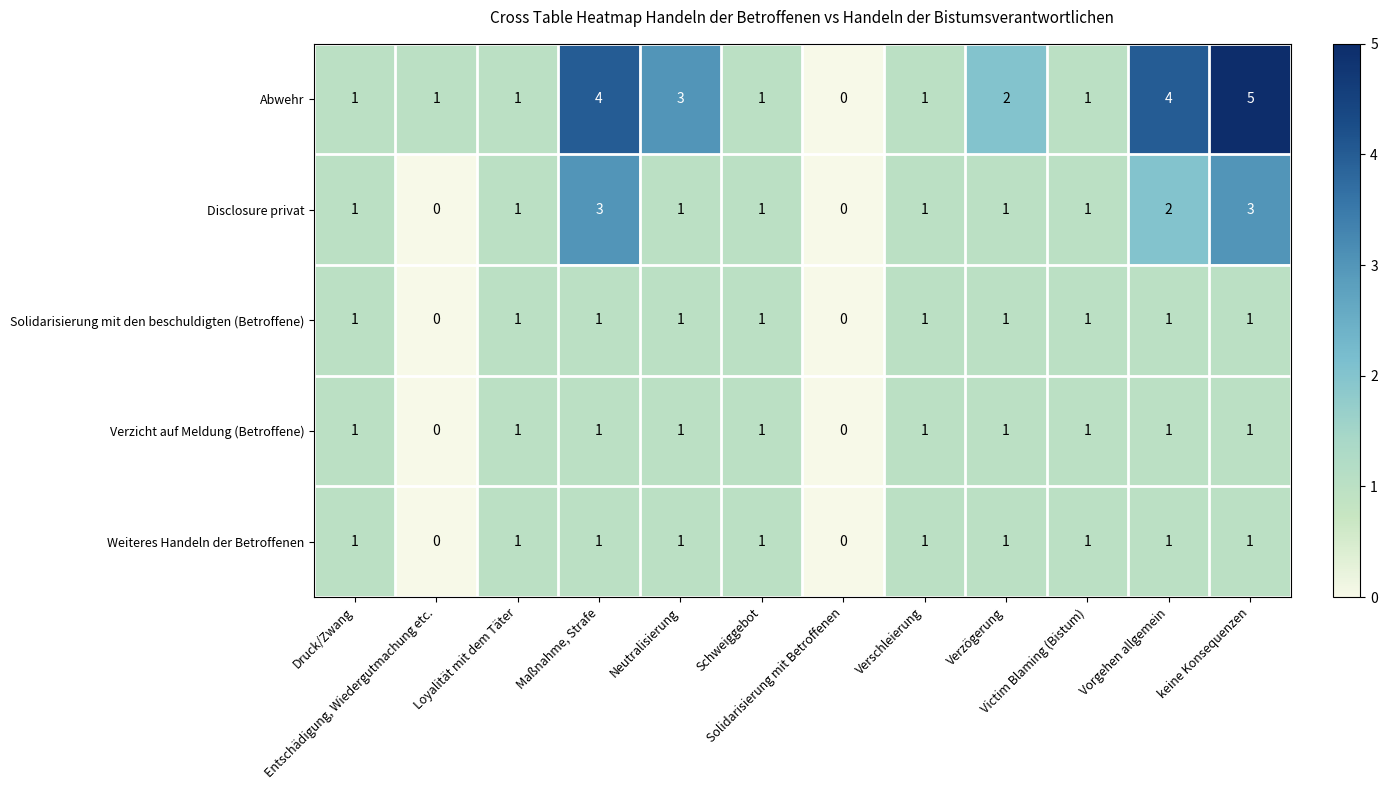

What is the sum of all Weiteres Handeln der Betroffenen values?

10